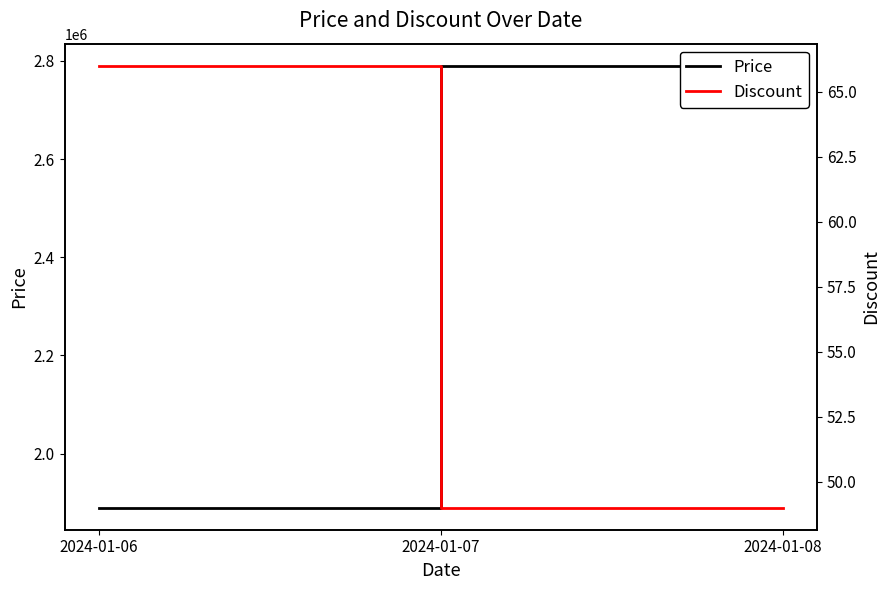

Reading left to right, transcribe all the data shown in this chart.

Price: 1890000	2790000	2790000
Discount: 66	49	49